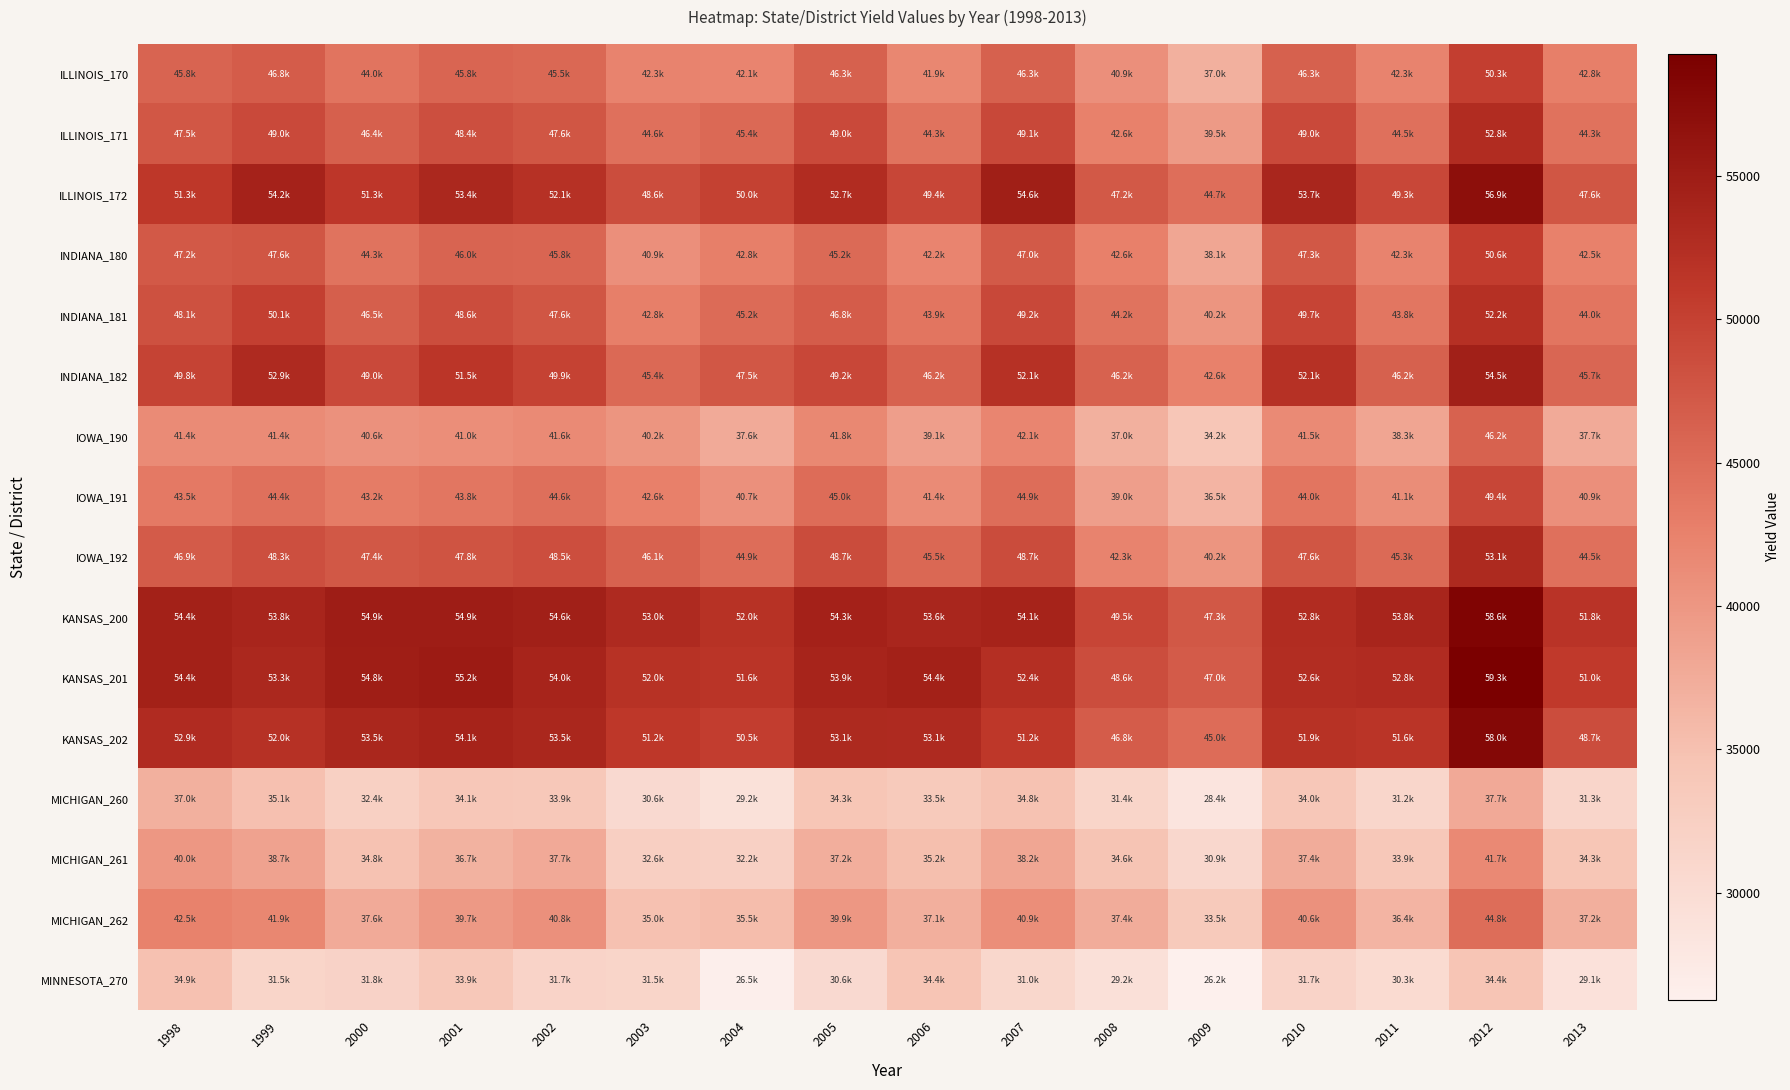

Which label corresponds to the smallest value in the chart?

2009